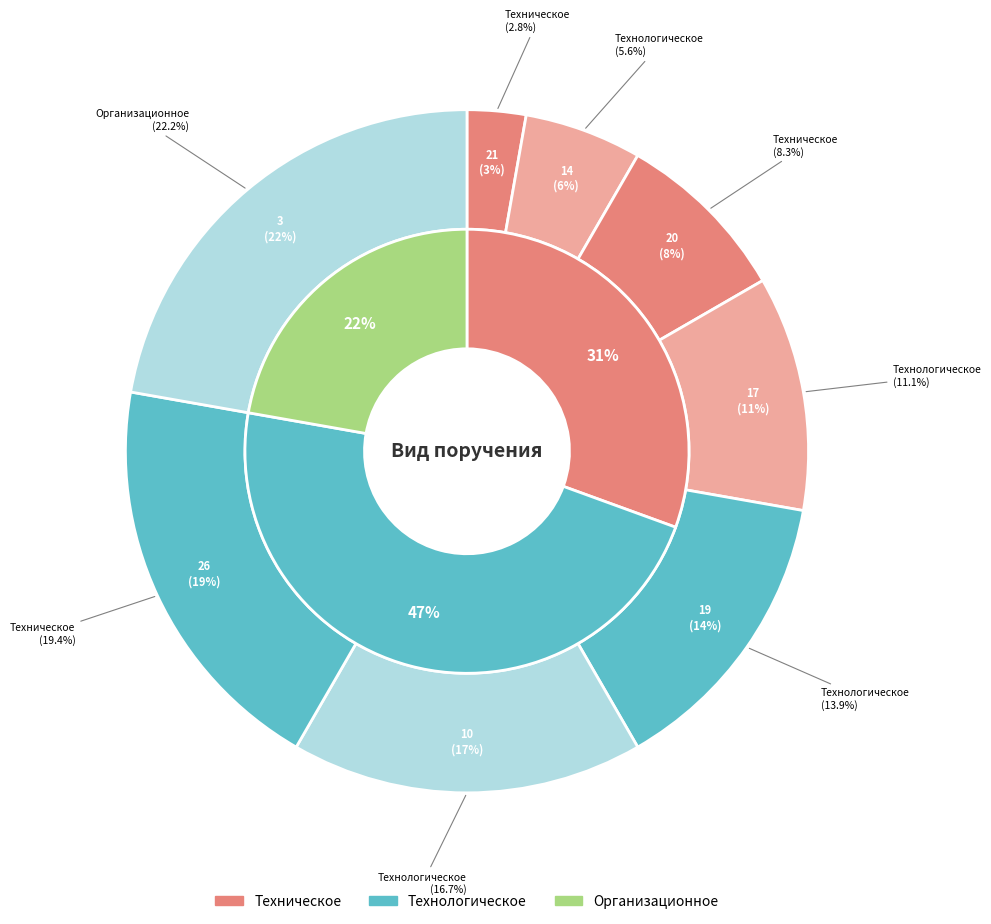

How many slices are in this pie chart?

8